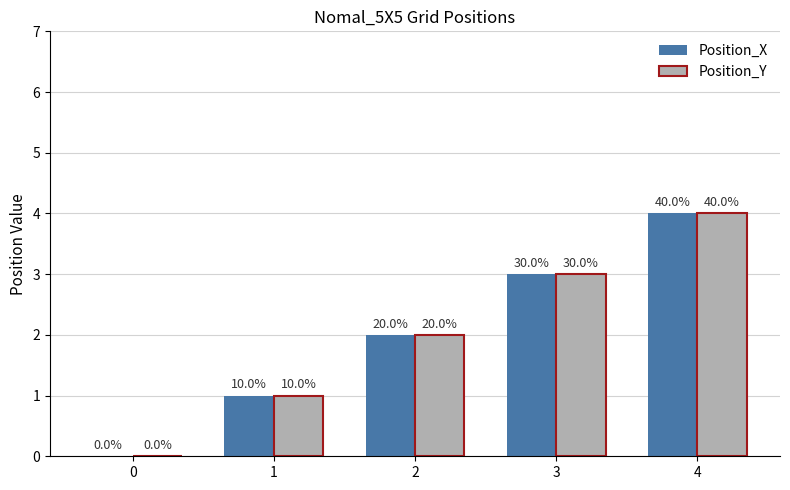

Rank the series at 2 from highest to lowest value.

Position_X, Position_Y